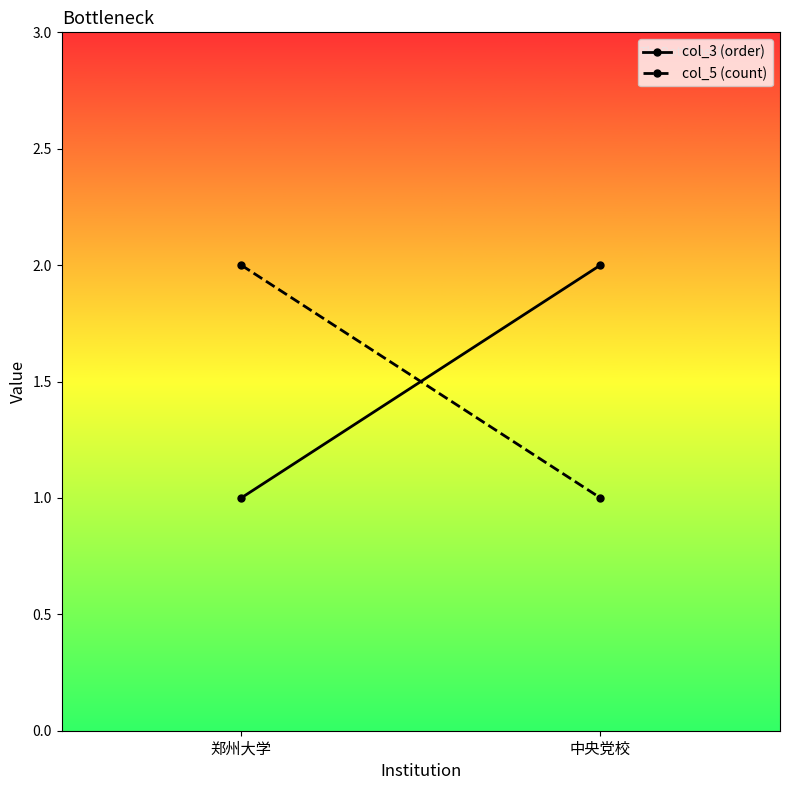

What is the average value of the col_3 (order) series?

2